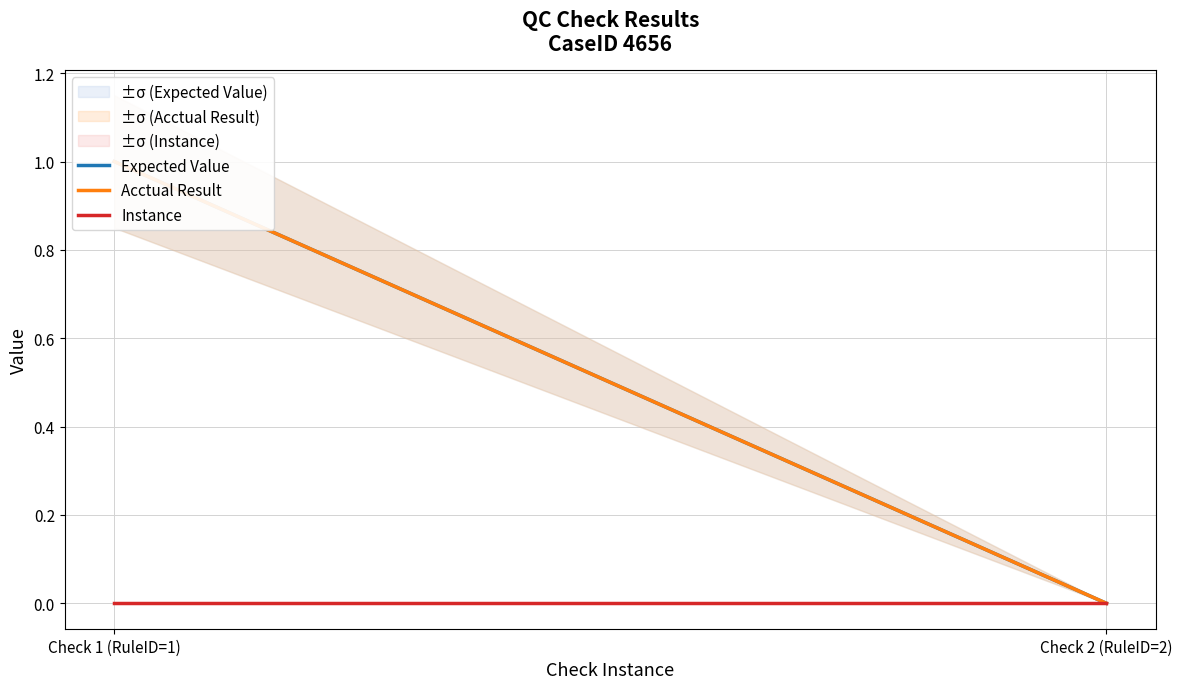

Where is Expected Value nearest to the value 0?

Check 2 (RuleID=2)